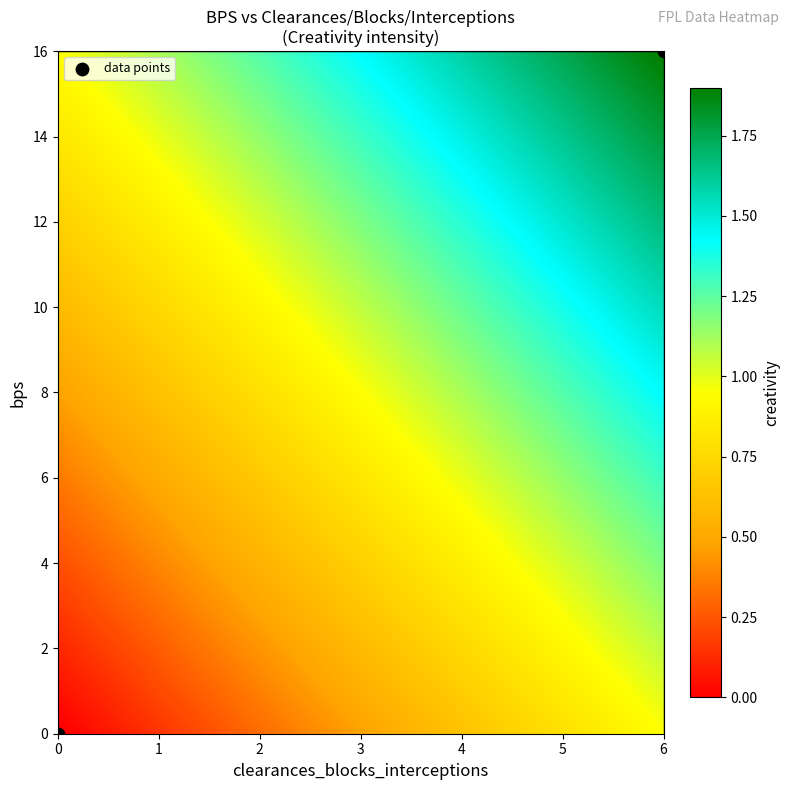

What is the average X value?

3